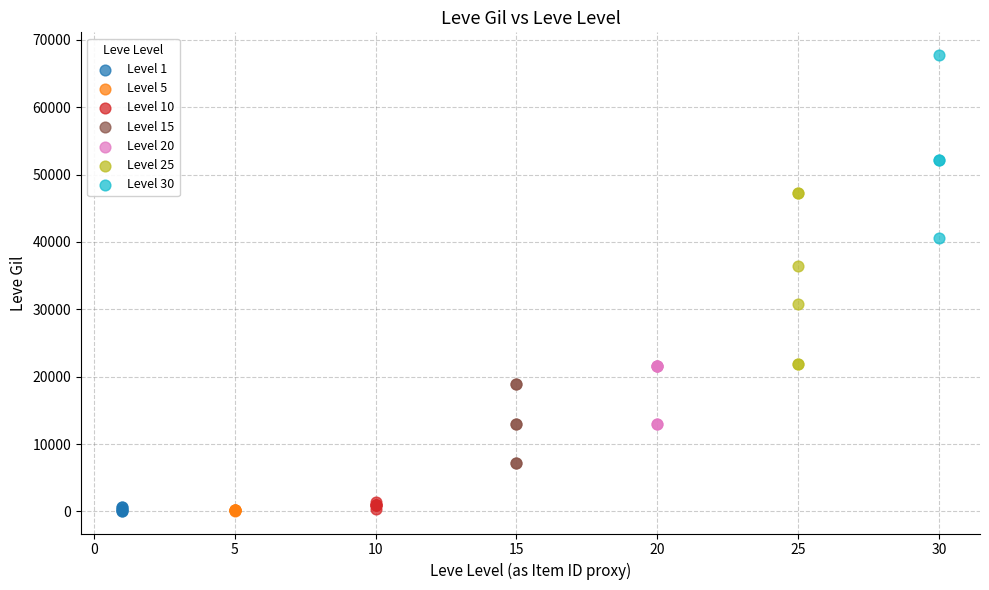

Which series reaches the maximum Y coordinate?

Level 30